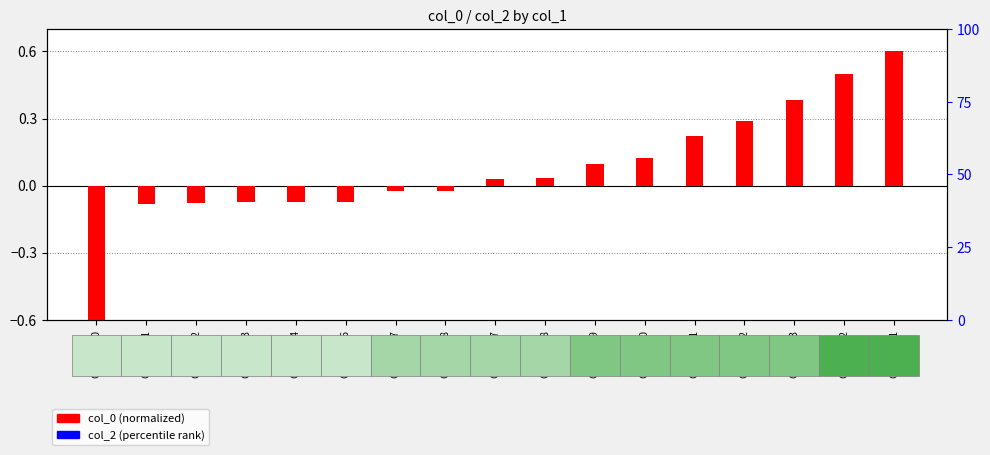

Reading right to left, list all the values displayed in this chart.

col_0: GSM00011=0.6	GSM00012=0.5	GSM00013=0.4	GSM00012=0.3	GSM00011=0.2	GSM00010=0.1	GSM00009=0.1	GSM00008=0.0	GSM00007=0.0	GSM00008=-0.0	GSM00007=-0.0	GSM00006=-0.1	GSM00004=-0.1	GSM00003=-0.1	GSM00002=-0.1	GSM00001=-0.1	GSM00000=-0.6
col_2: GSM00011=0.0	GSM00012=0.0	GSM00013=0.0	GSM00012=0.0	GSM00011=0.0	GSM00010=0.0	GSM00009=0.0	GSM00008=0.0	GSM00007=0.0	GSM00008=0.0	GSM00007=0.0	GSM00006=0.0	GSM00004=0.0	GSM00003=0.0	GSM00002=0.0	GSM00001=0.0	GSM00000=0.0